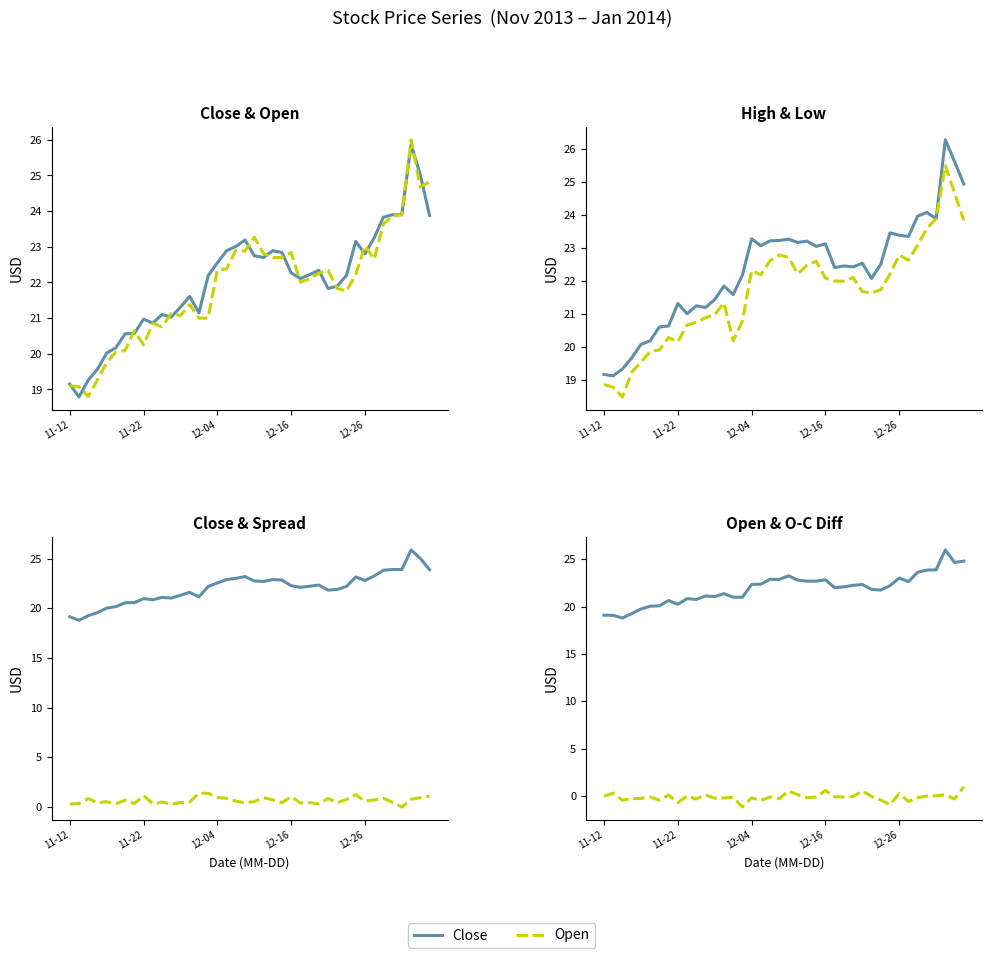

What is the sum of all Low values?

866.6